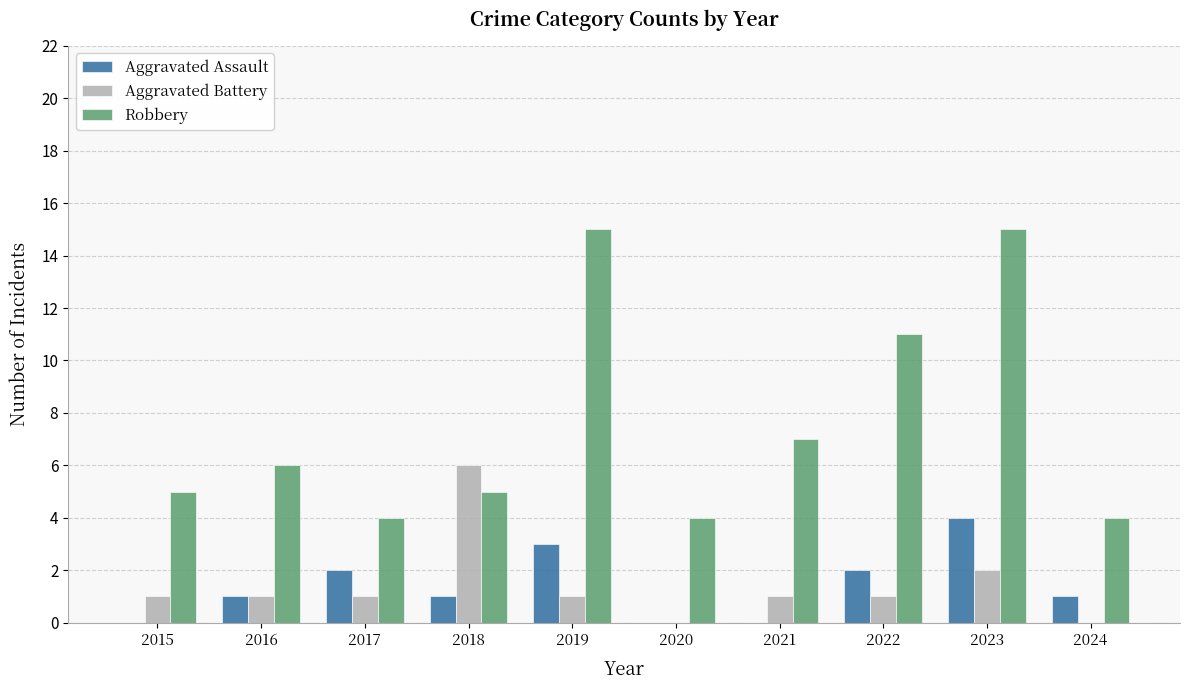

What is the sum of the Robbery values at 2020 and 2016?

10